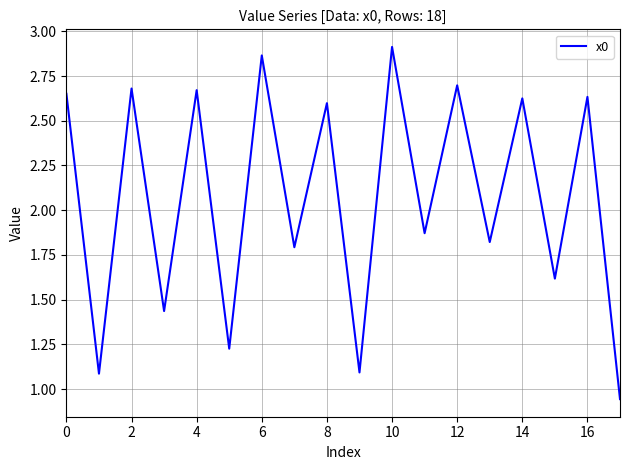

What is the difference between the maximum and minimum values?

2.0